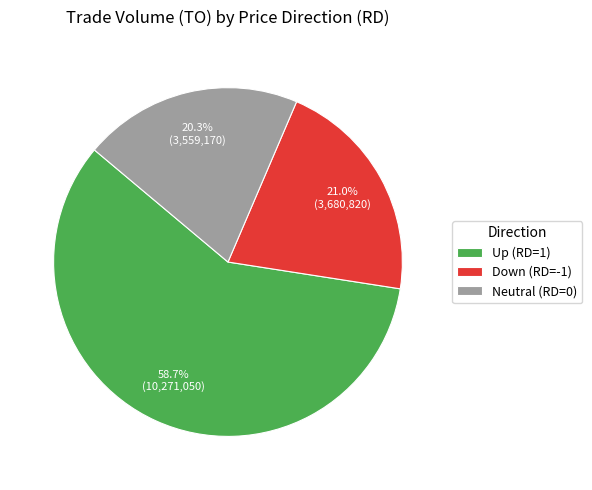

Which category has the smallest portion of the pie?

Neutral (RD=0)